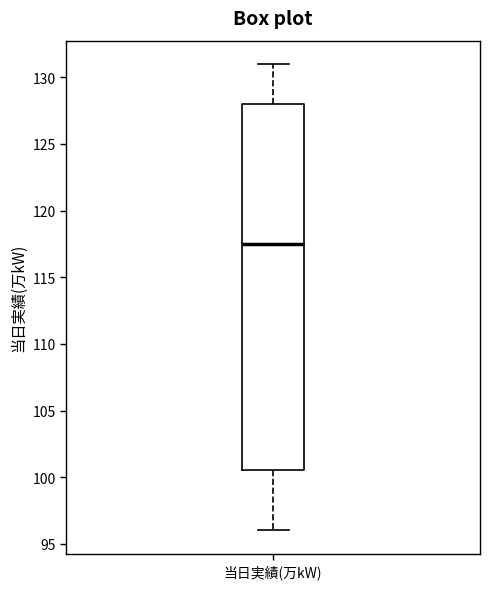

Read this box plot against the y-axis: the position of the median line, the range covered by the box, and the ends of both whiskers. The values are not printed on the chart, so give them approximately, as read against the axis.

median 117.5, box 100.5 to 128.0, whiskers 96.0 to 131.0